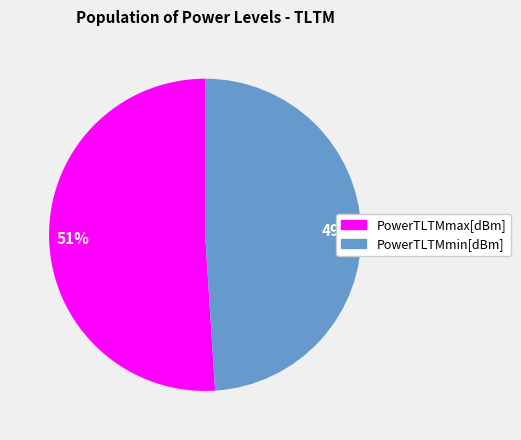

What is the smallest slice in the pie chart?

PowerTLTMmin